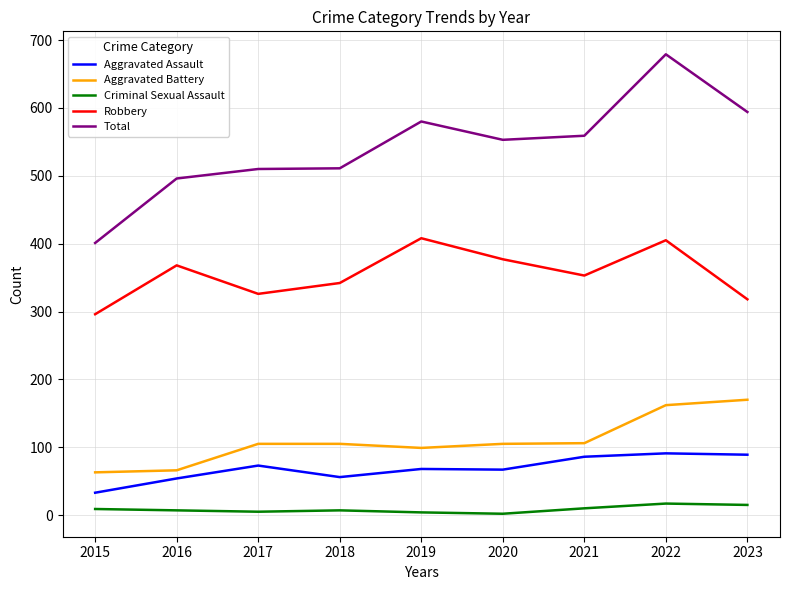

At which category is the sum across all series the highest?

2022